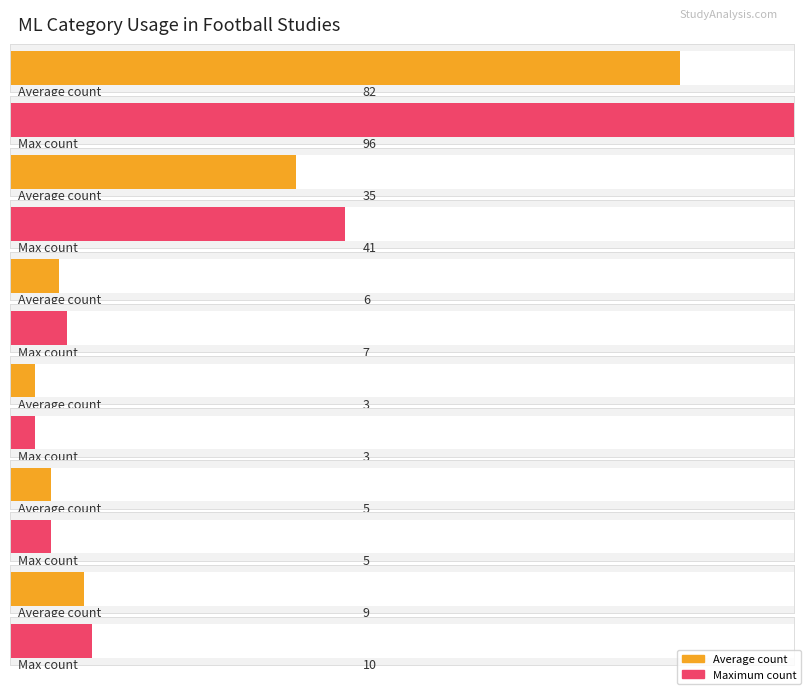

List the labels in order of Maximum utilization value, largest first.

Aprendizaje Supervisado, Deep Learning, NO APLICA, Aprendizaje No Supervisado, Tecnicas Integradas, Aprendizaje Autosupervisado